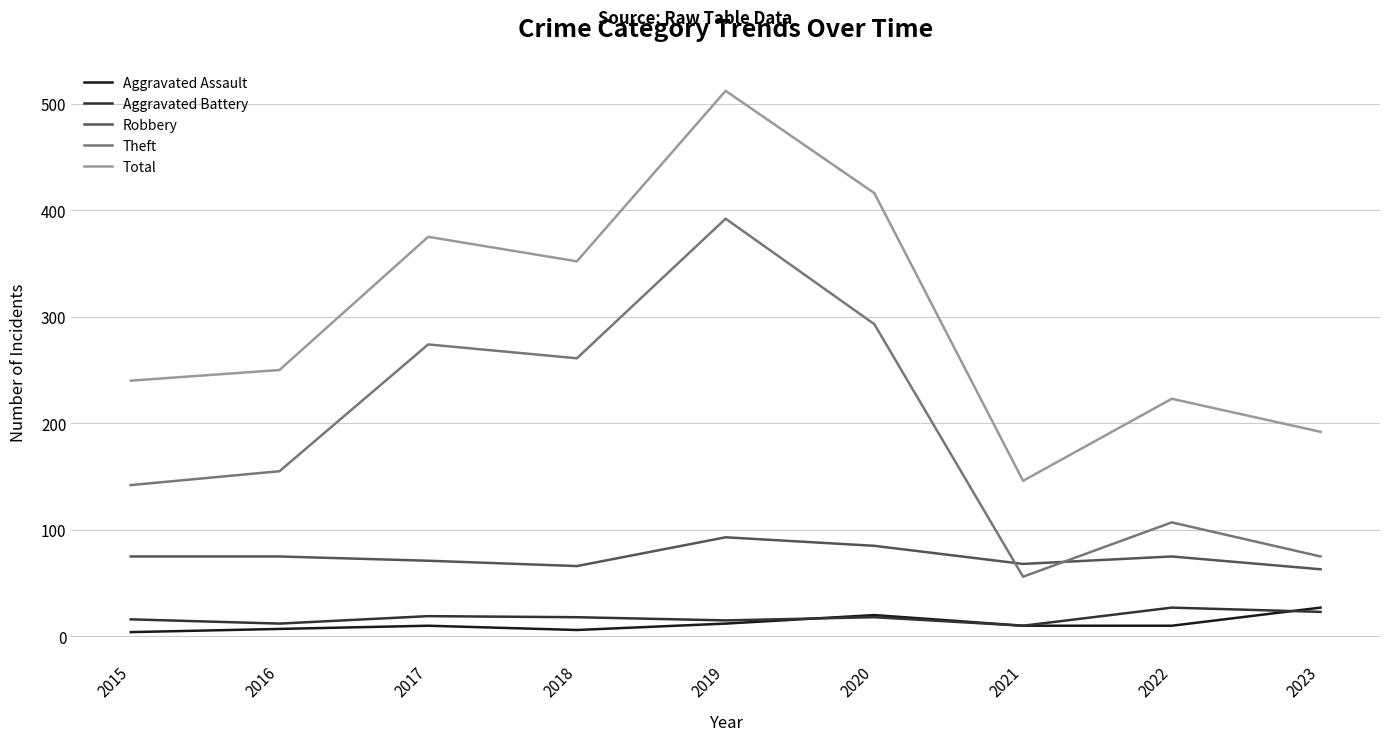

Which series changed the most between 2017 and 2019?

Total